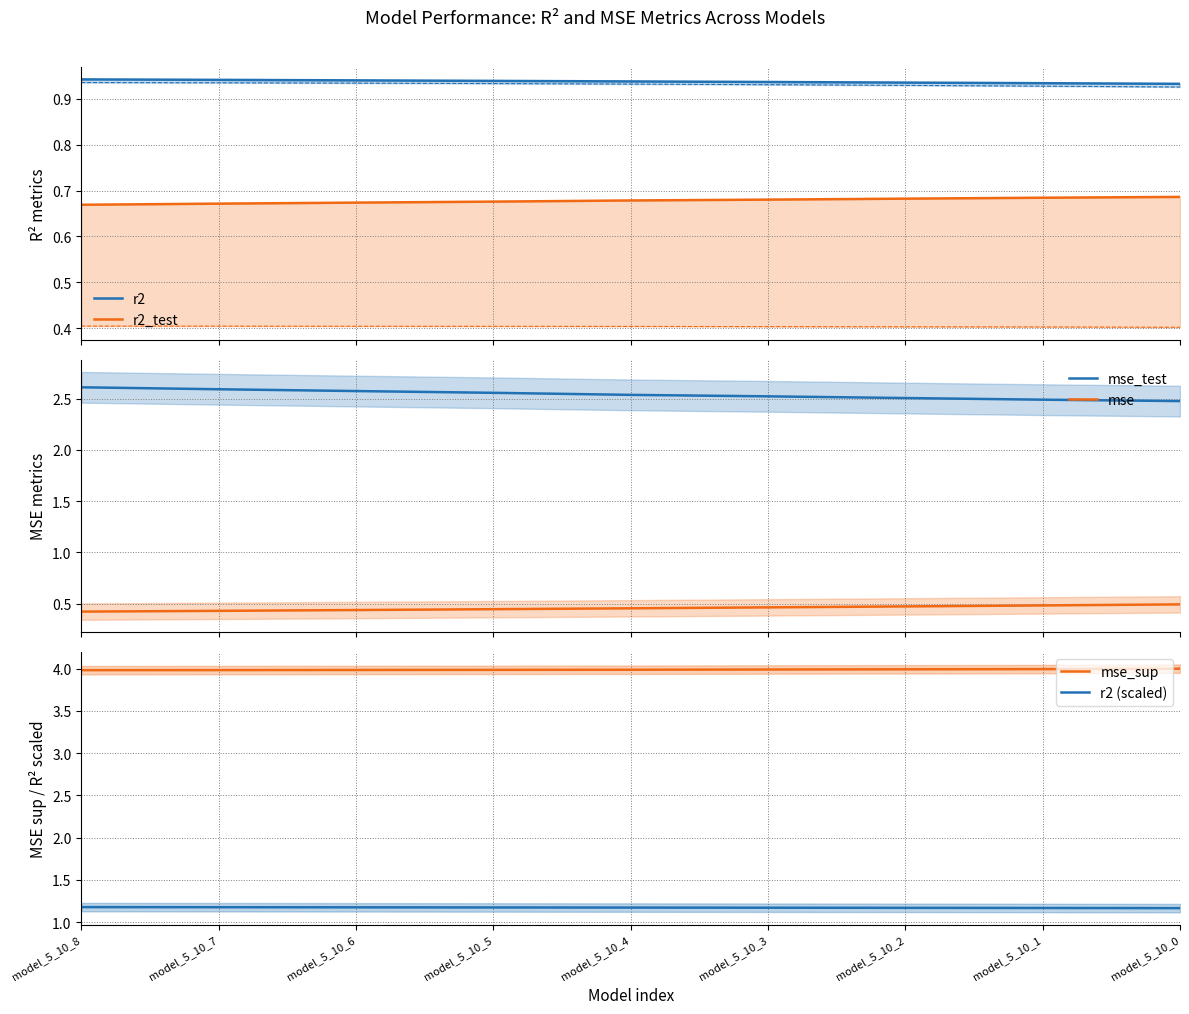

At how many categories does at least one series exceed 1?

9